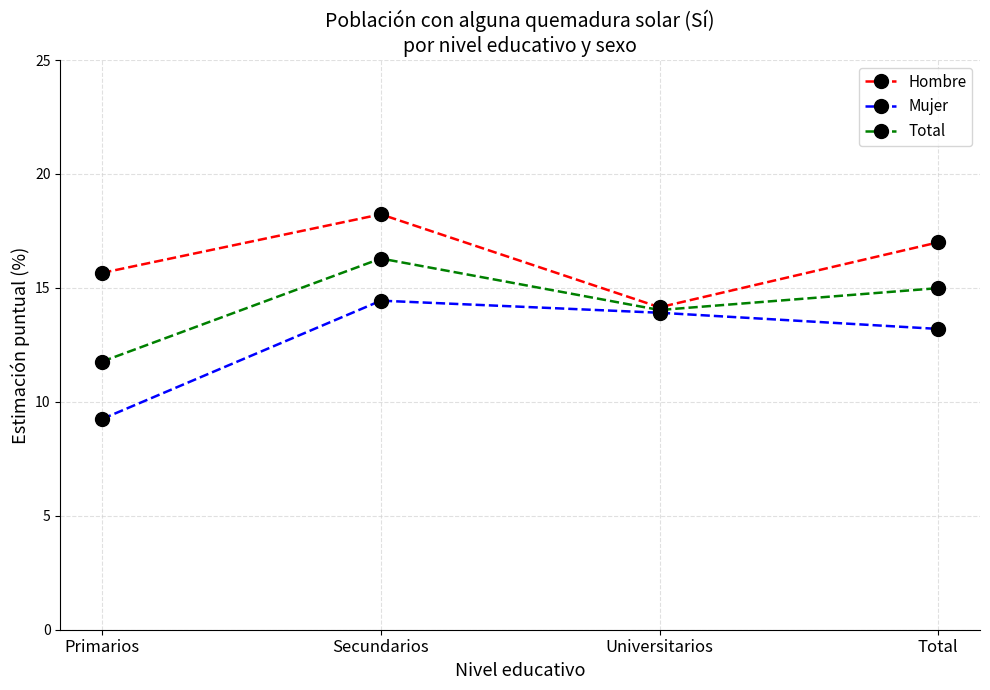

How many lines are shown in the chart?

3